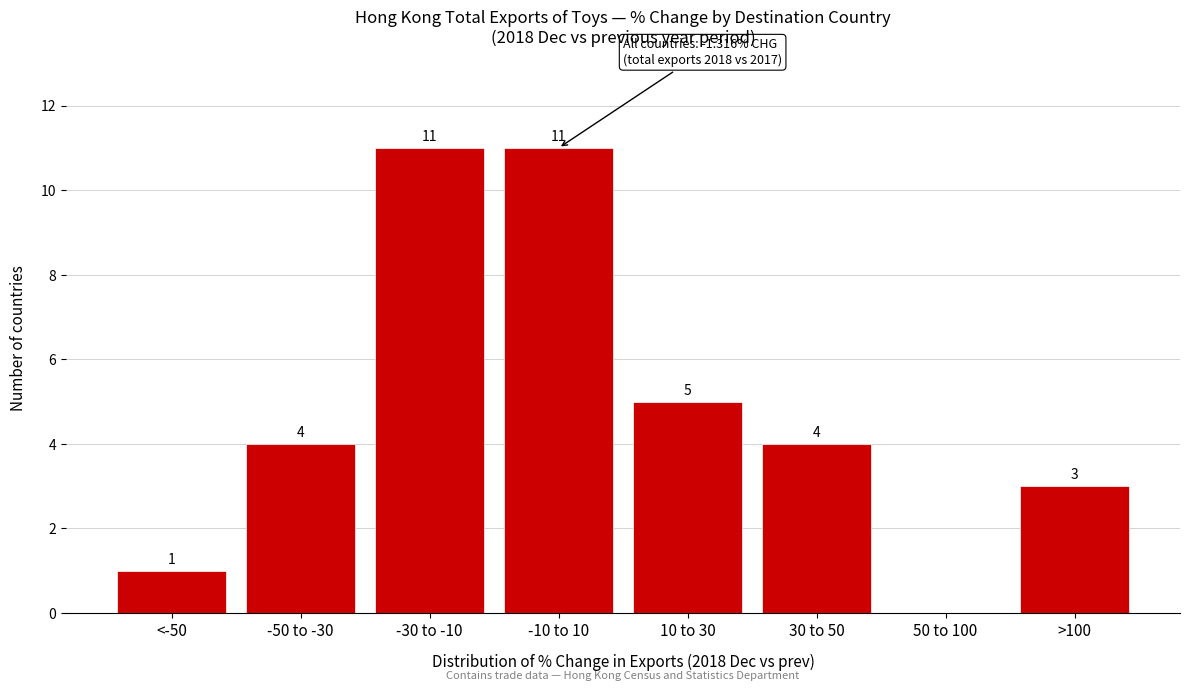

Reading left to right, what are all the values shown in this chart?

<-50=1	-50 to -30=4	-30 to -10=11	-10 to 10=11	10 to 30=5	30 to 50=4	50 to 100=0	>100=3